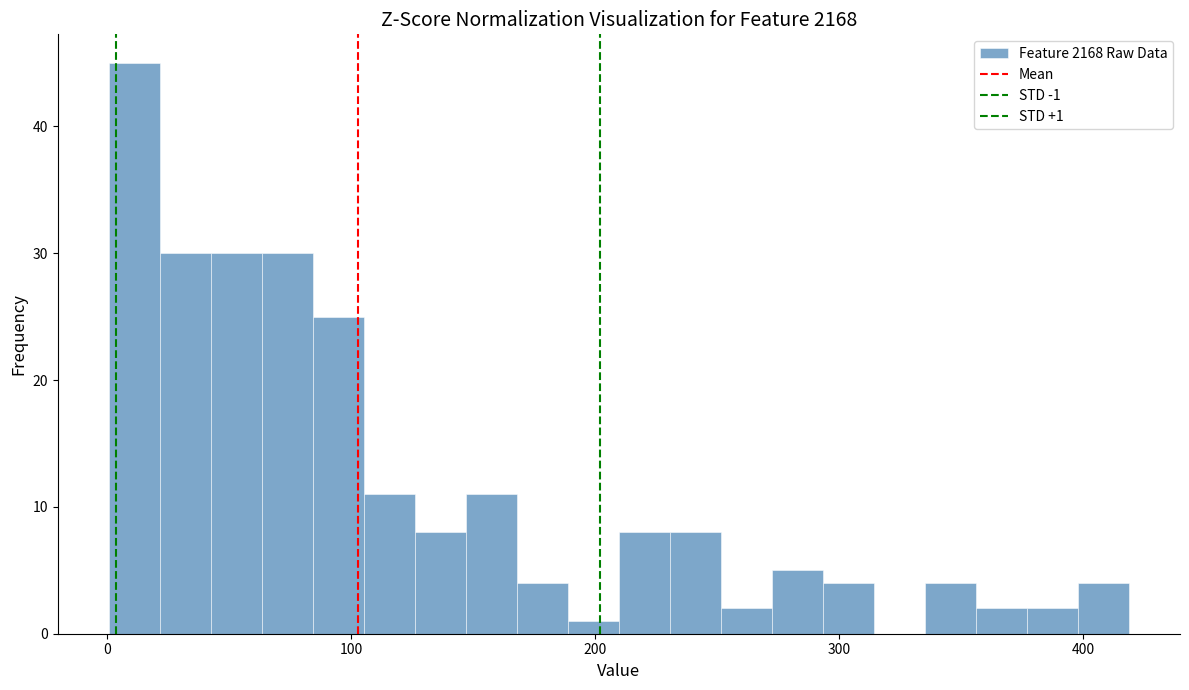

Around what value on the x-axis is the tallest bar? Give the approximate position of its centre, as read against the axis.

10